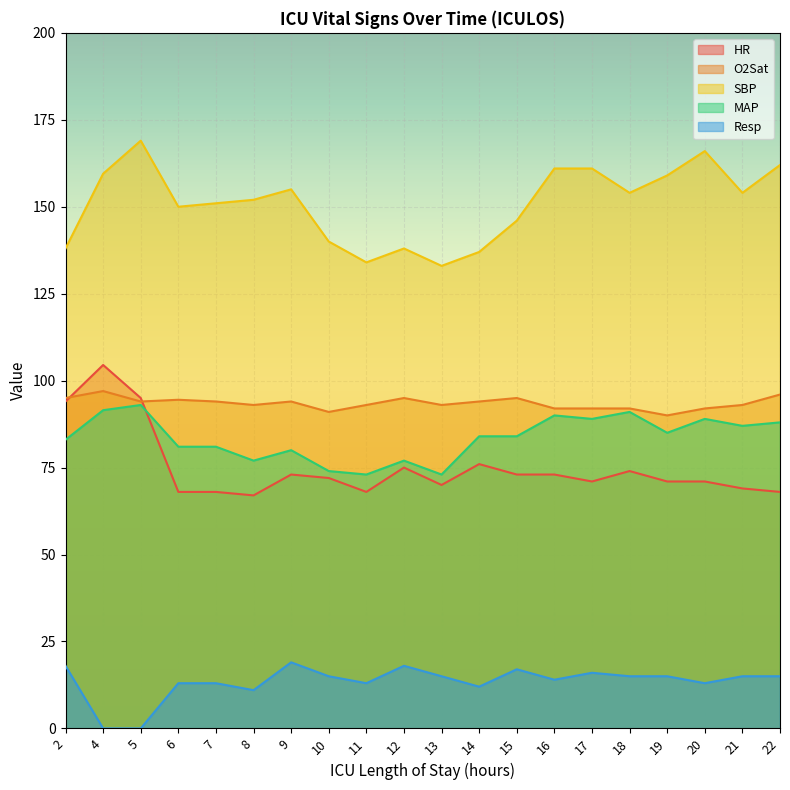

True or false: HR and SBP cross at least once.

False